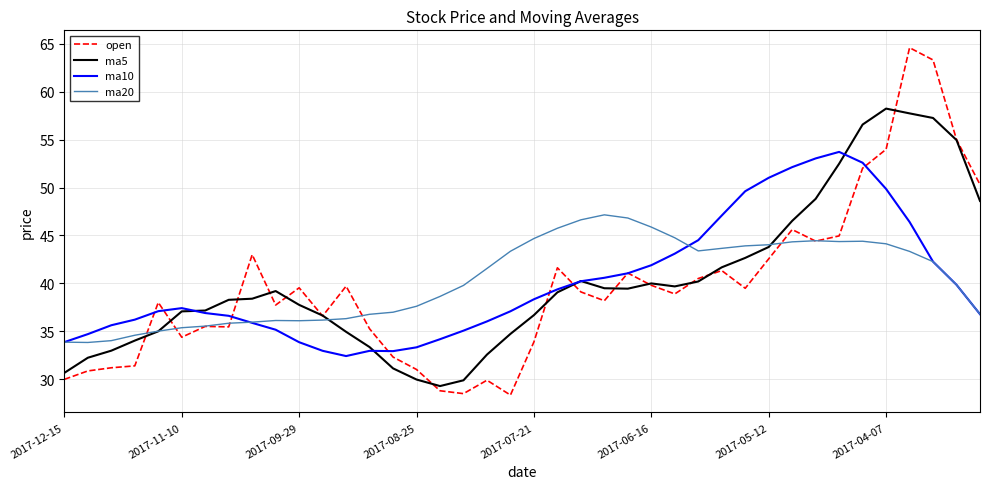

How many values in the ma5 series exceed 39?

20